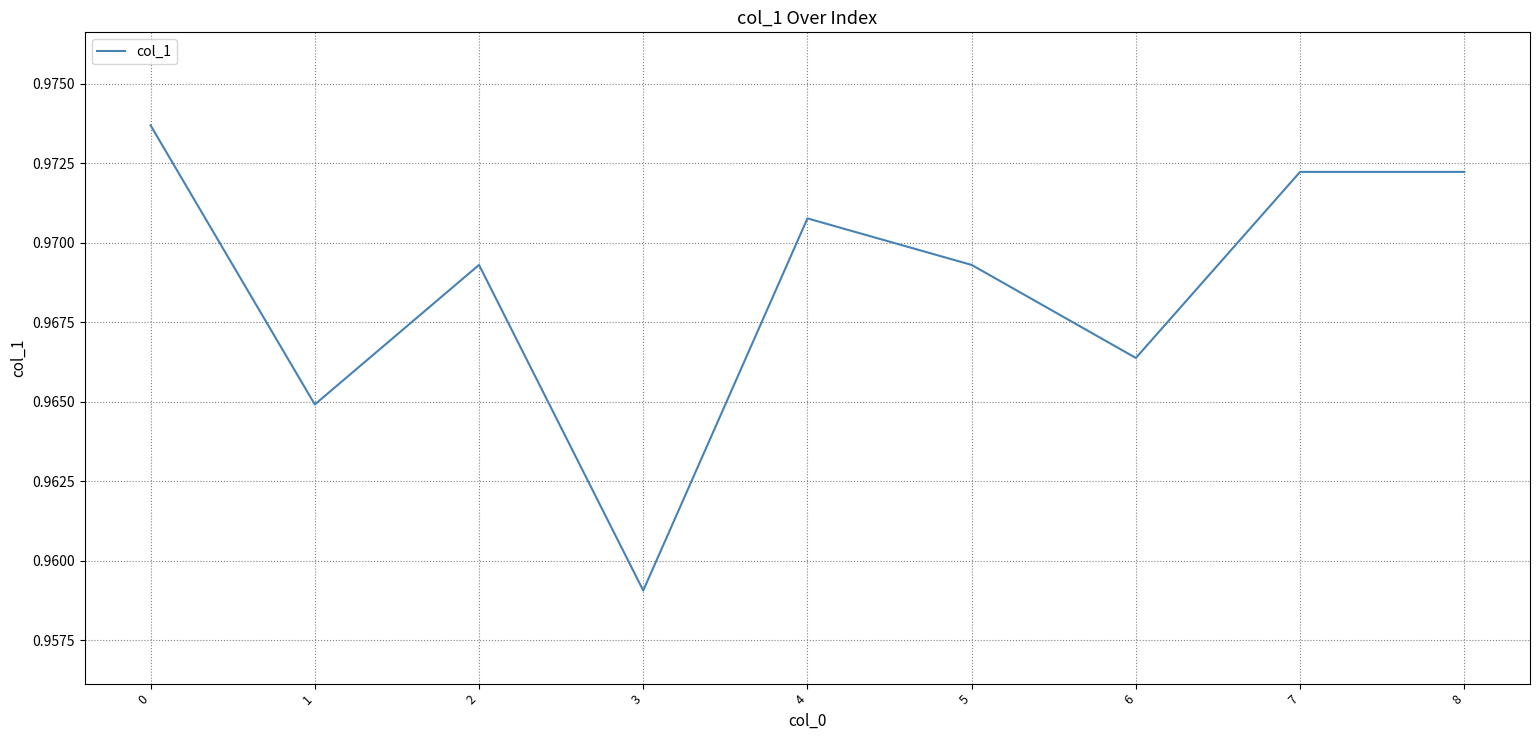

How many lines are shown in the chart?

1